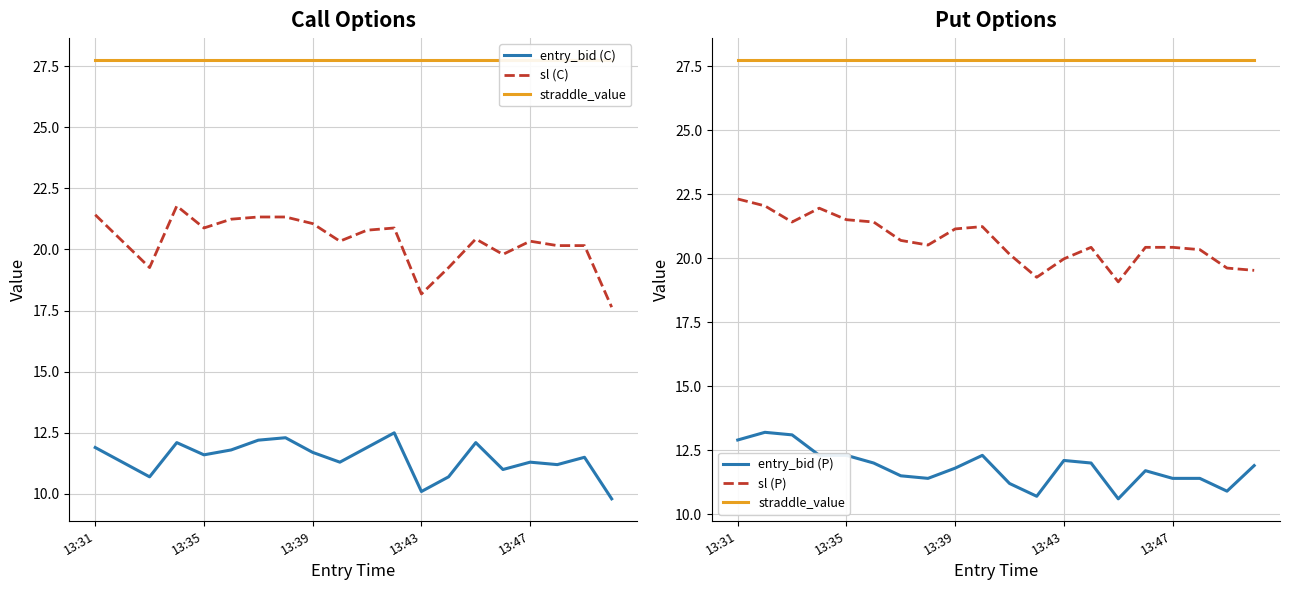

What are all the series names shown in the legend?

entry_bid (C), sl (C), straddle_value, entry_bid (P), sl (P)